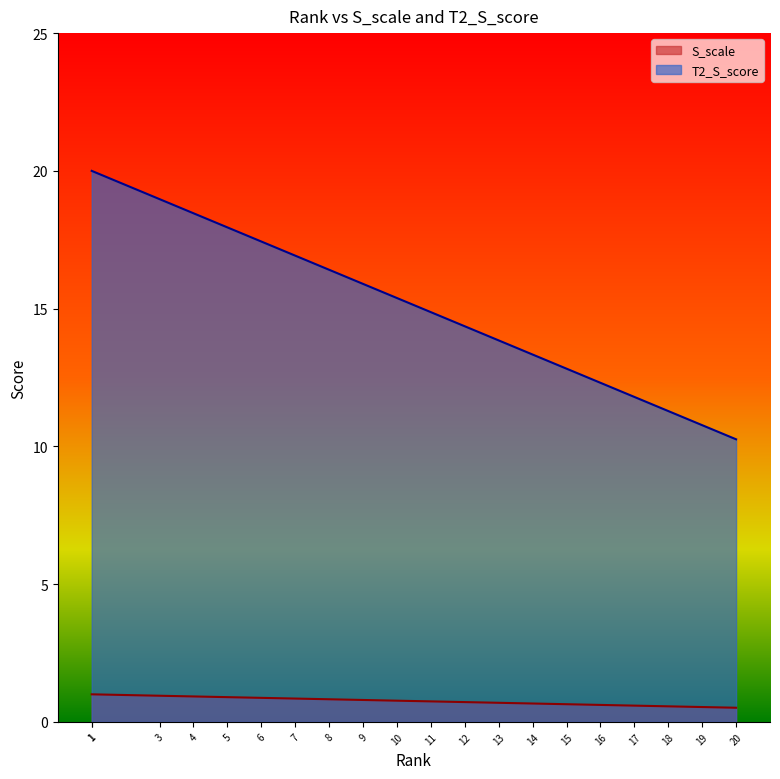

Where is S_scale nearest to the value 0?

20